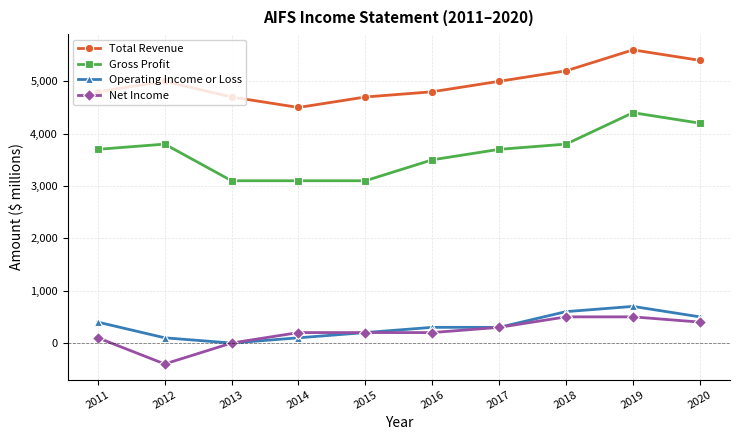

What is the total value across all series at 2020?

10500